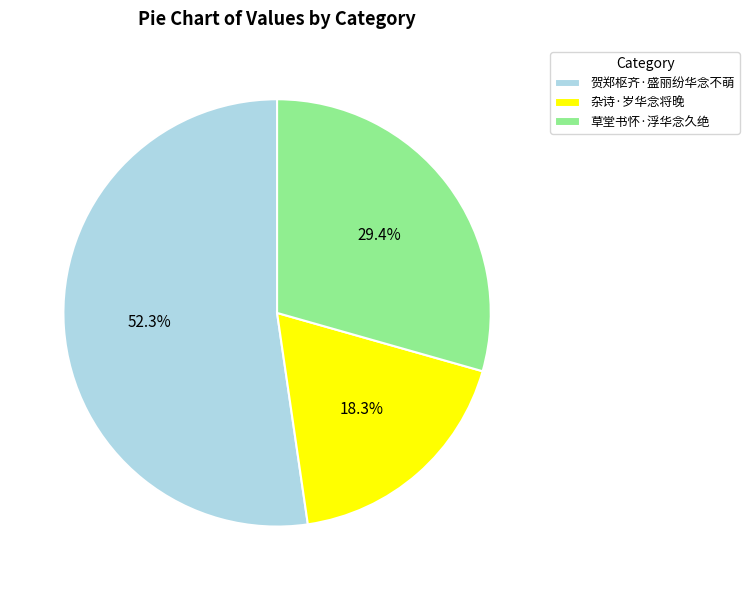

To the nearest percent, what is the combined percentage of 贺郑枢齐·盛丽纷华念不萌 and 草堂书怀·浮华念久绝?

82%